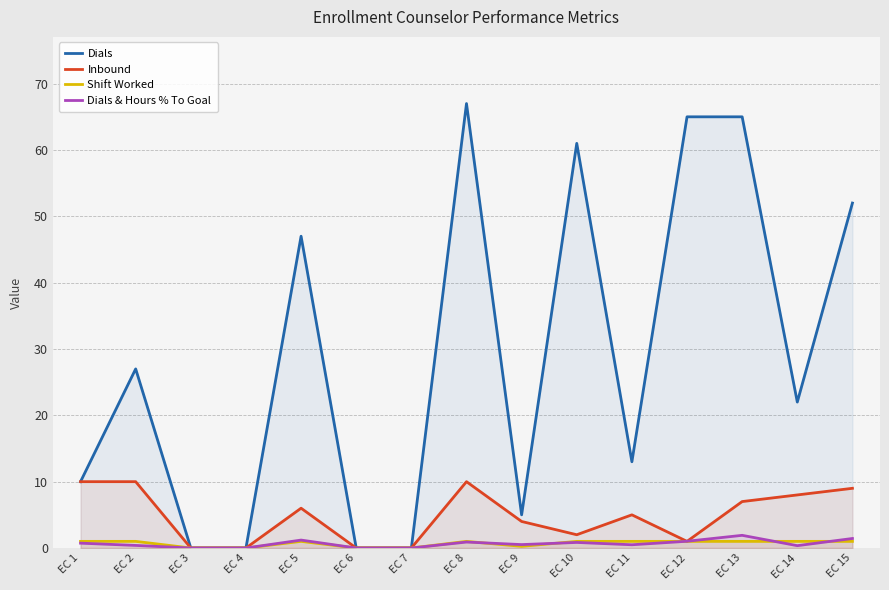

What is the sum of the Dials & Hours % To Goal values at EC 2 and EC 9?

0.9